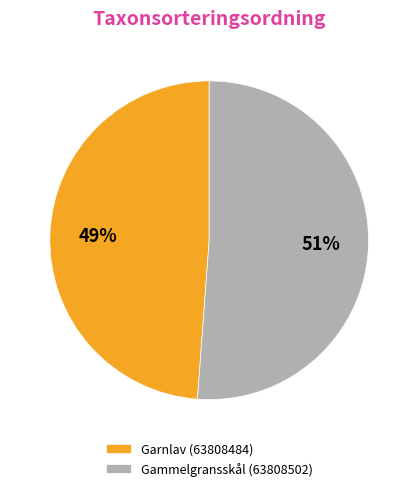

Between Gammelgransskål (63808502) and Garnlav (63808484), which is larger?

Gammelgransskål (63808502)